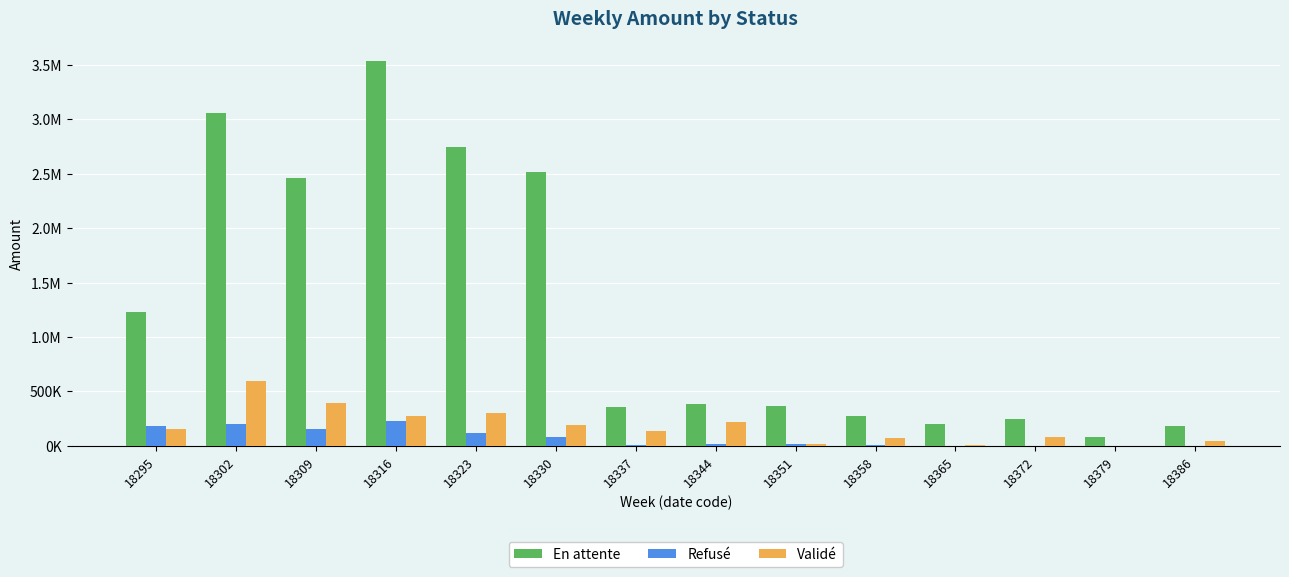

True or false: Validé has a value of 396107.5 at 18309.

True